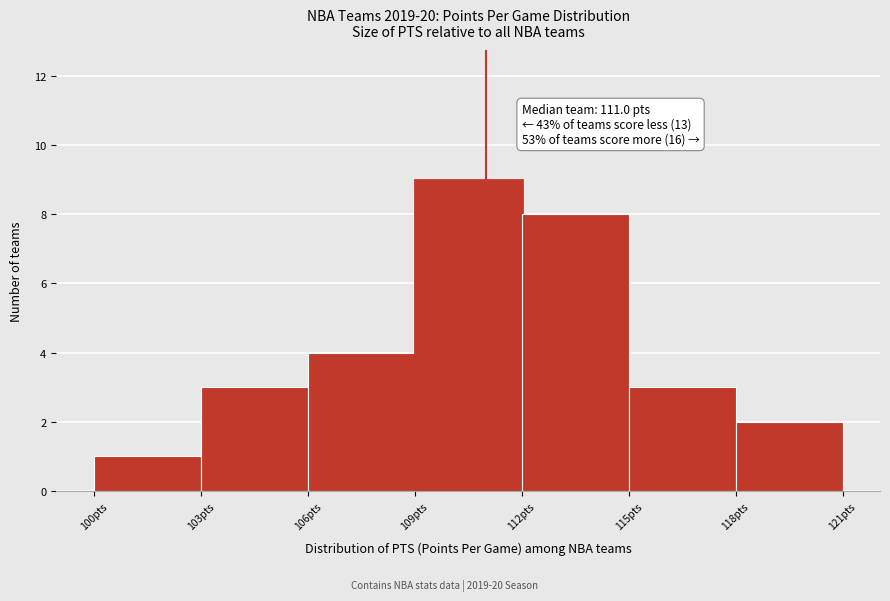

Which range on the x-axis has the tallest bar?

109 to 112